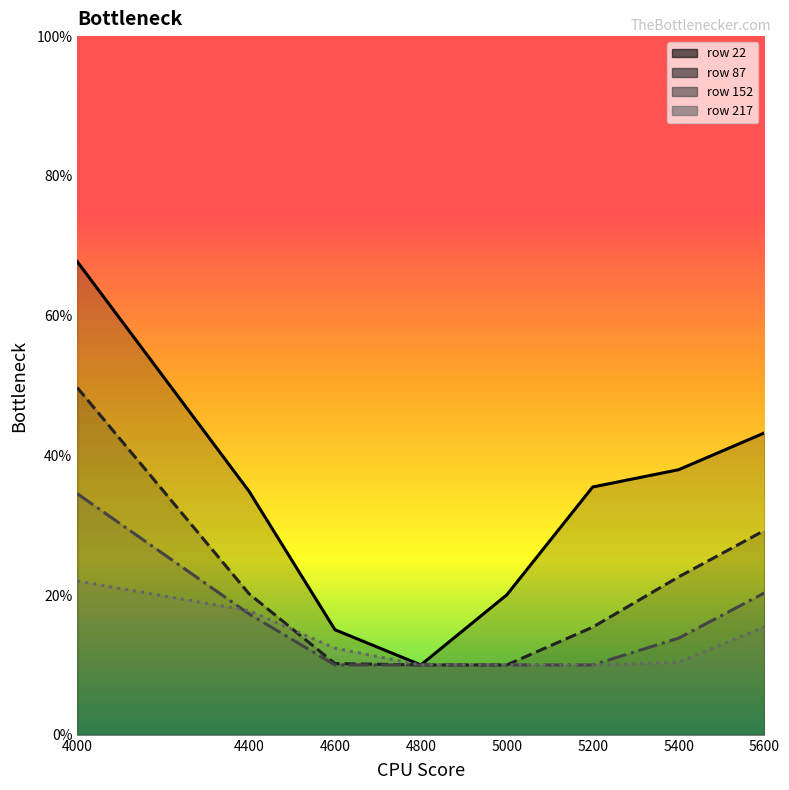

Which series changed the most between 5200 and 5400?

87